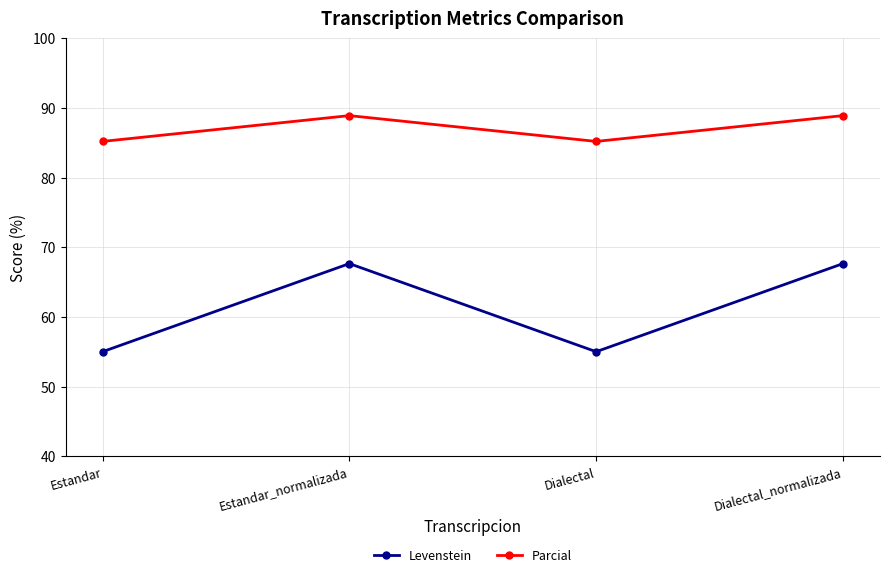

Is this an area chart (filled region under the line)?

No